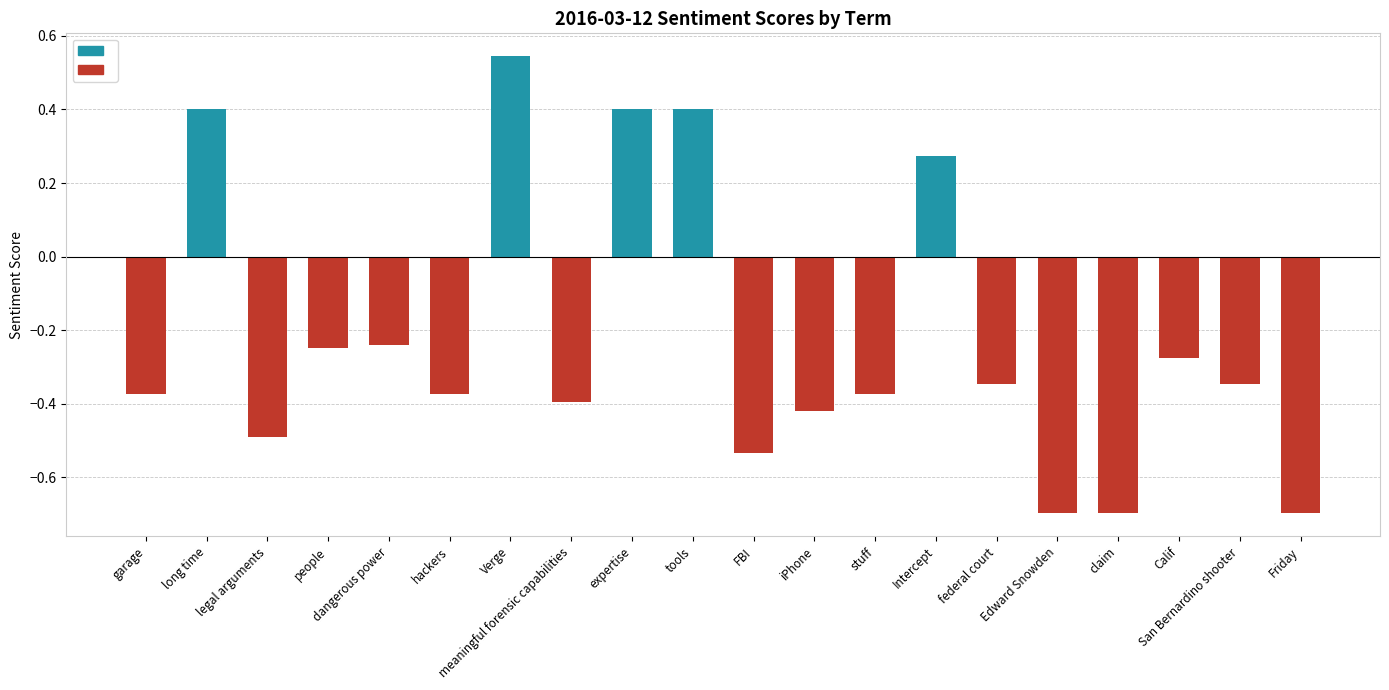

What is the sum of all values?

-4.5